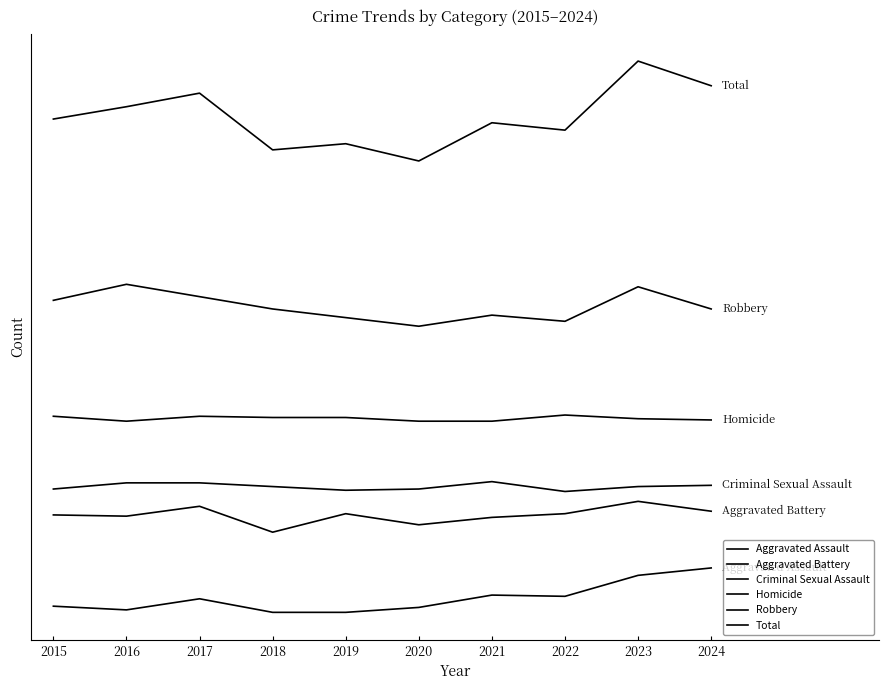

What are all the series names shown in the legend?

Aggravated Assault, Aggravated Battery, Criminal Sexual Assault, Homicide, Robbery, Total